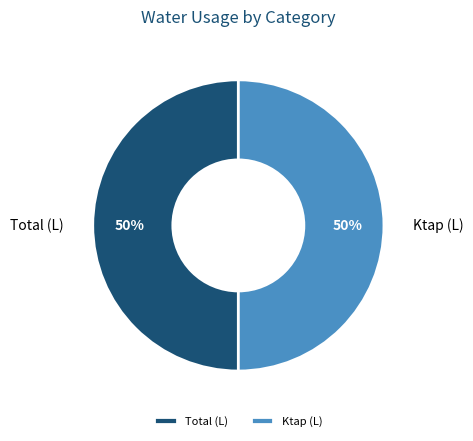

Combined, do Total (L) and Ktap (L) account for over 50%?

Yes